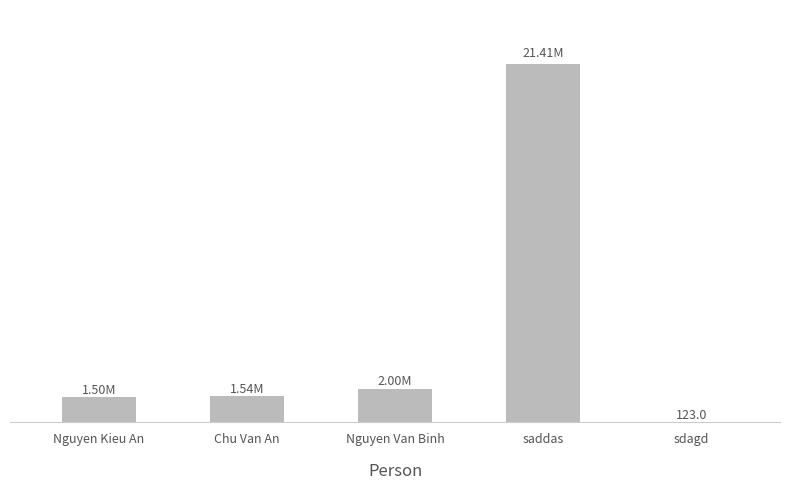

What is the average value?

5290507